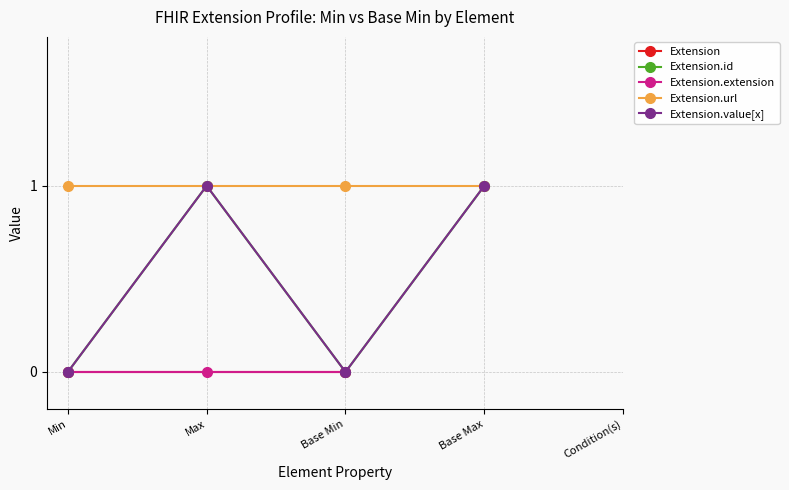

True or false: Extension.extension has more than 0 points higher than both neighbors.

False